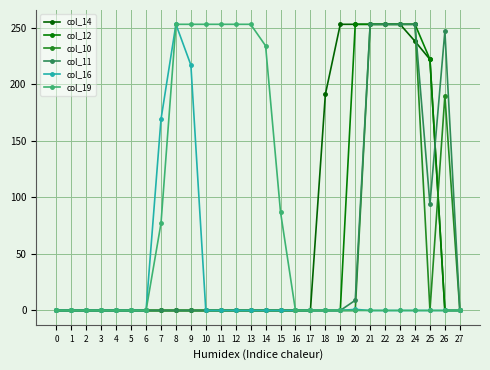

How many lines are shown in the chart?

6